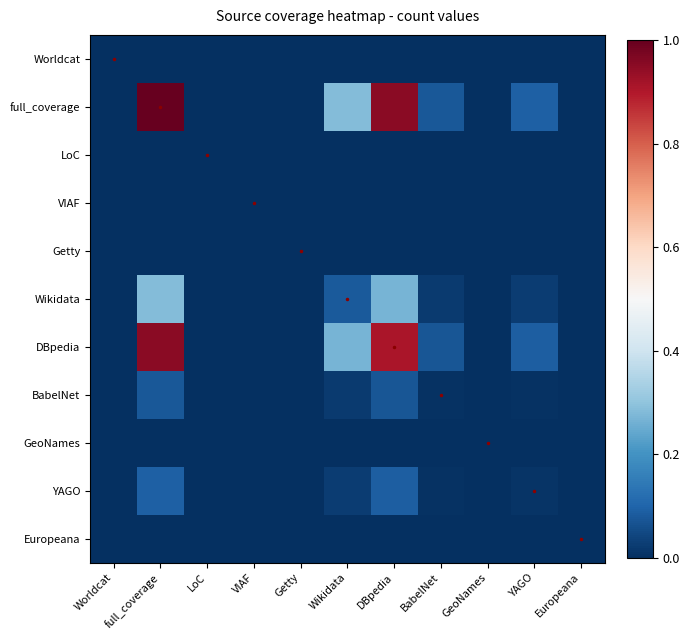

Between BabelNet and GeoNames, which series saw the biggest shift?

full_coverage